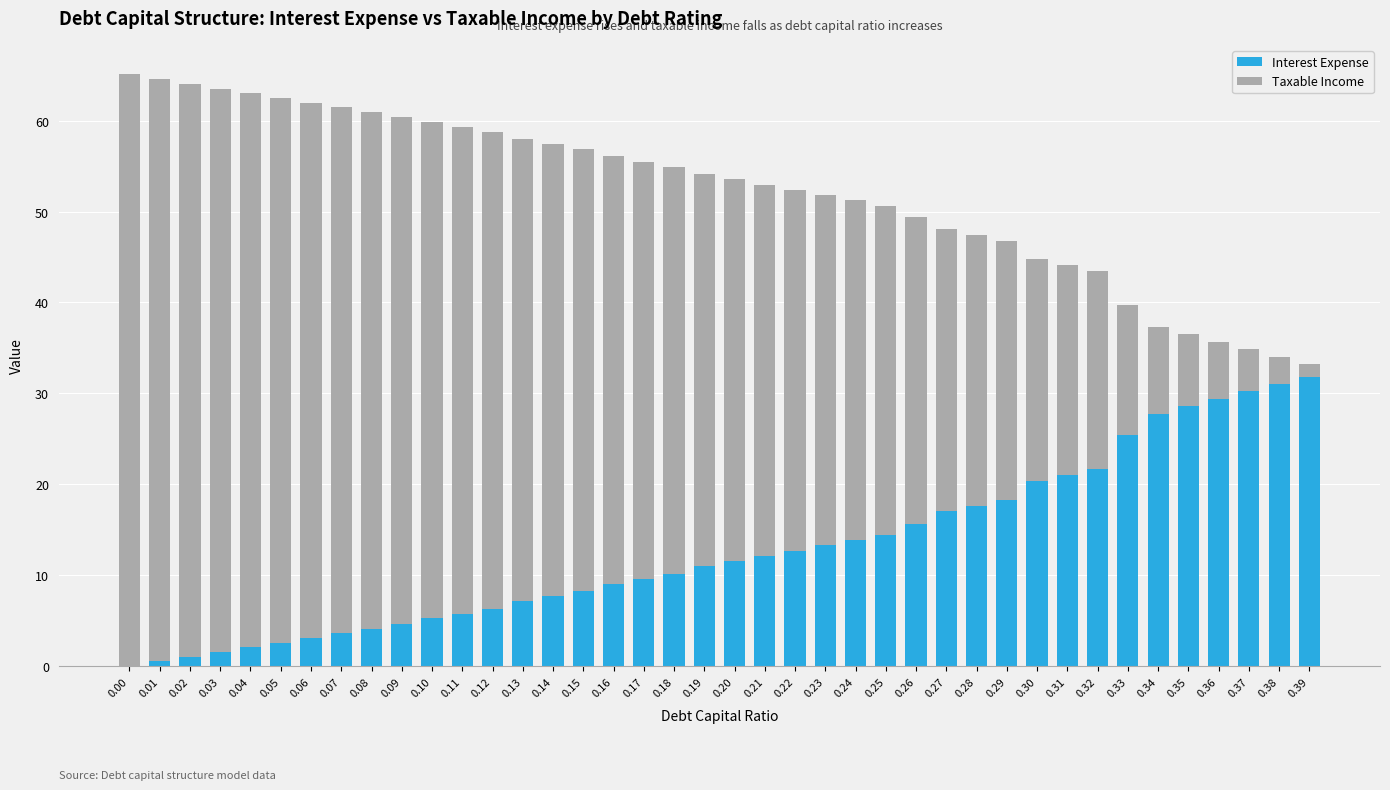

List the series in order of their overall mean, highest first.

Taxable Income, Interest Expense